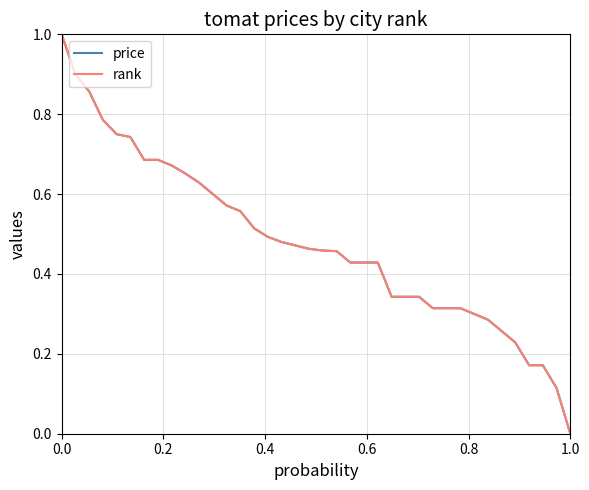

What is the label of the 35th point from the right?

0.6